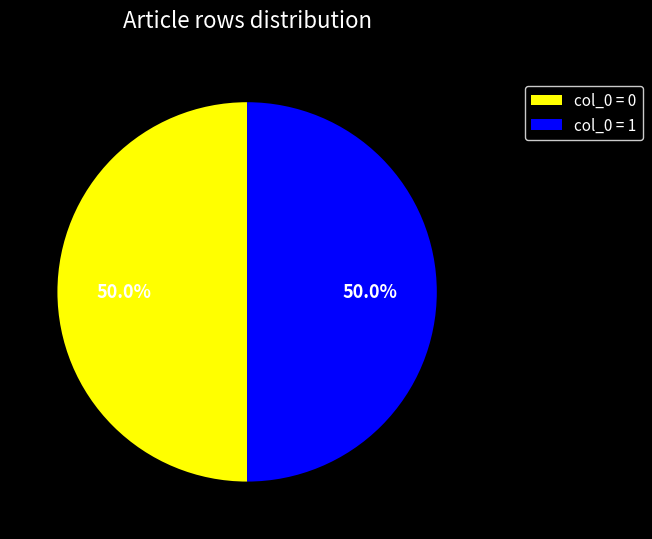

Combined, what portion of the pie is col_0 = 1 and col_0 = 0?

100.0%